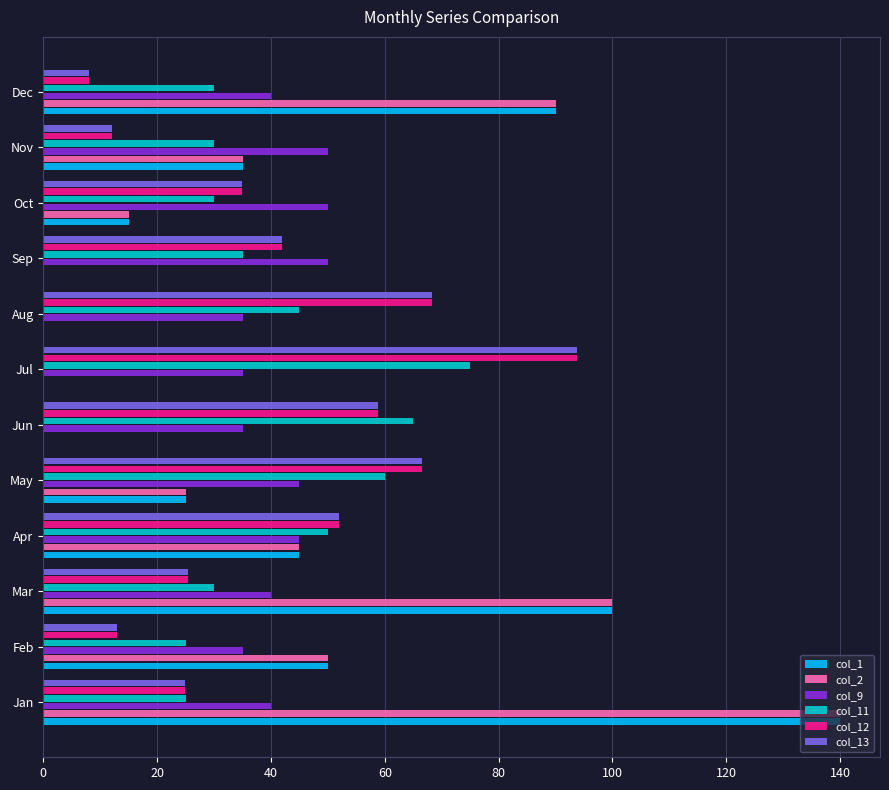

Count the number of categories in the chart.

12